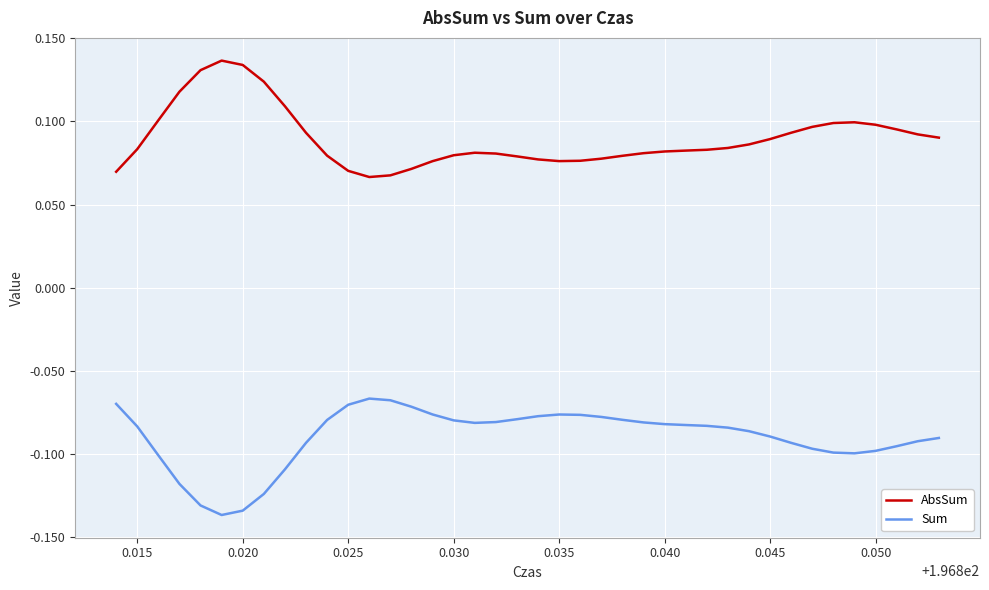

Which series has the largest total across all categories?

AbsSum